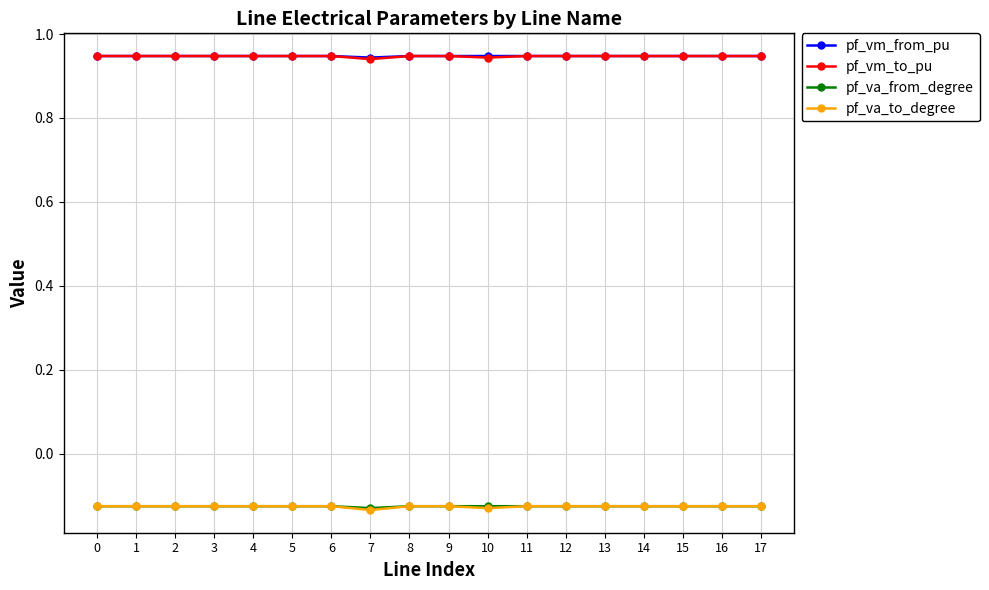

At how many categories does at least one series exceed 0?

18